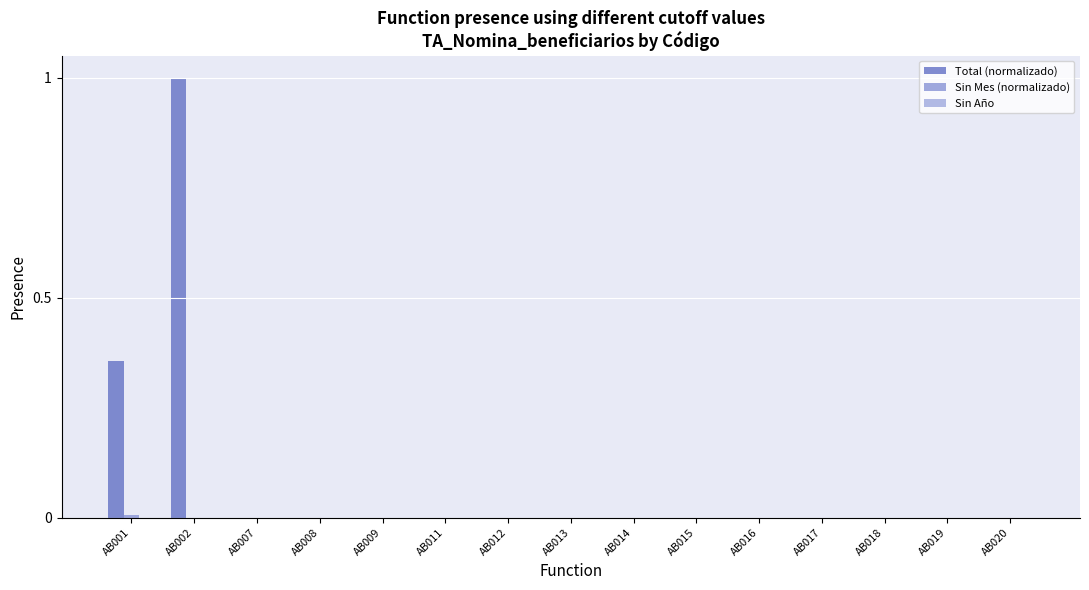

List the series in order of their peak value, highest first.

Total (normalizado), Sin Mes (normalizado), Sin Año